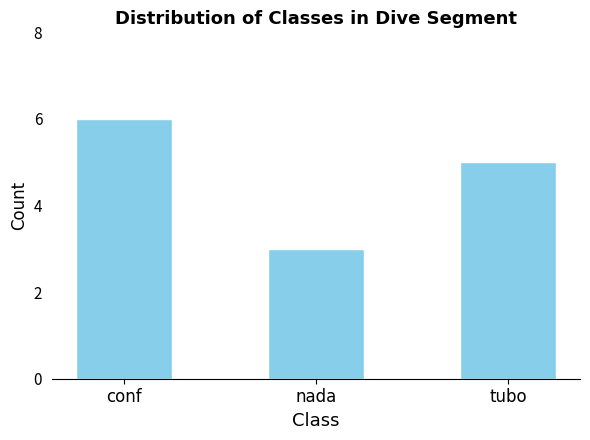

What is the average value?

5